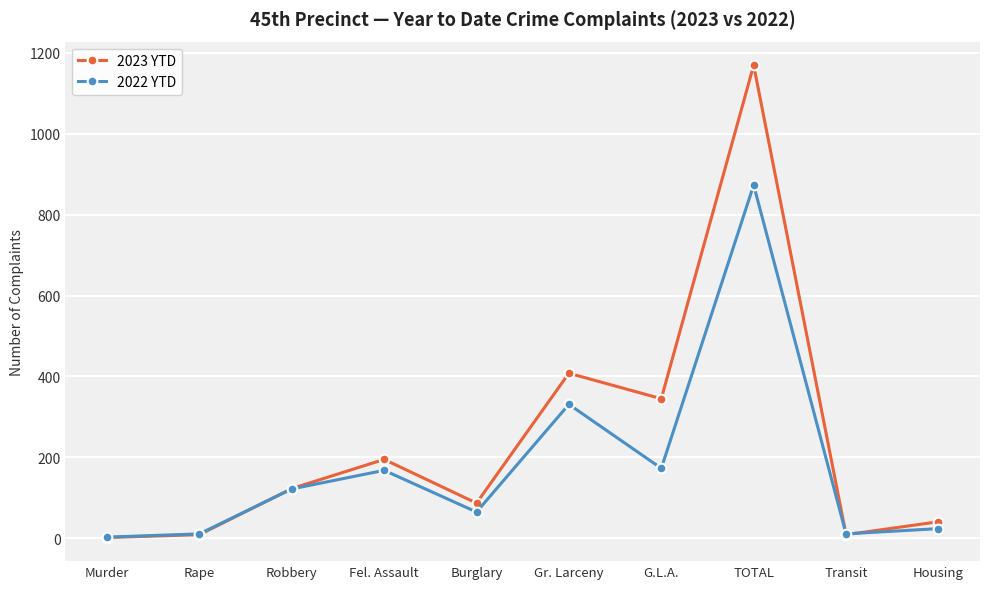

Is the value of 2023 YTD at Transit greater than the value of 2022 YTD at Fel. Assault?

No